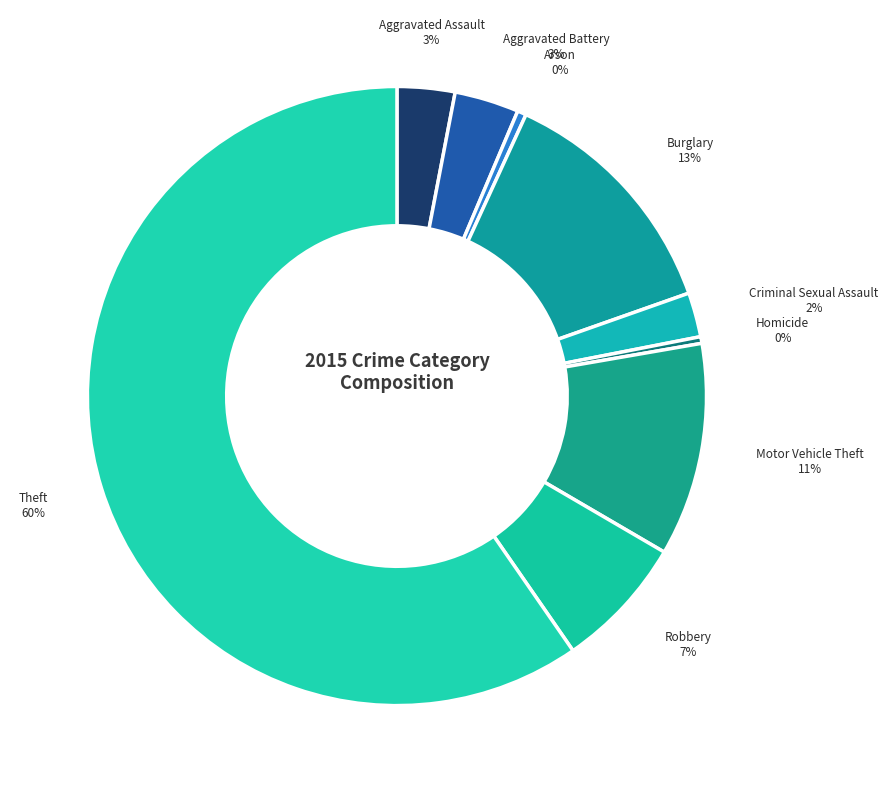

What is the largest slice in the pie chart?

Theft